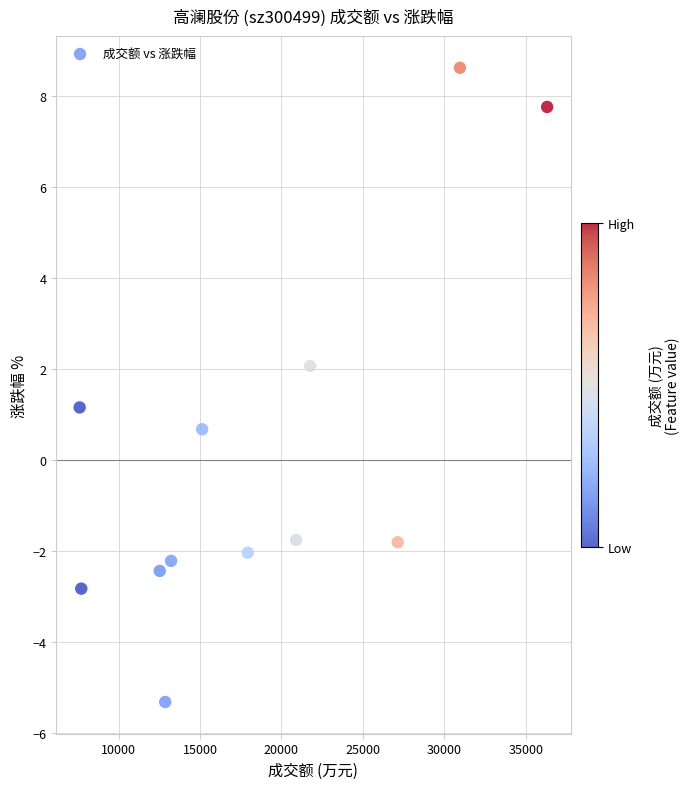

What is the average X value?

18670.6